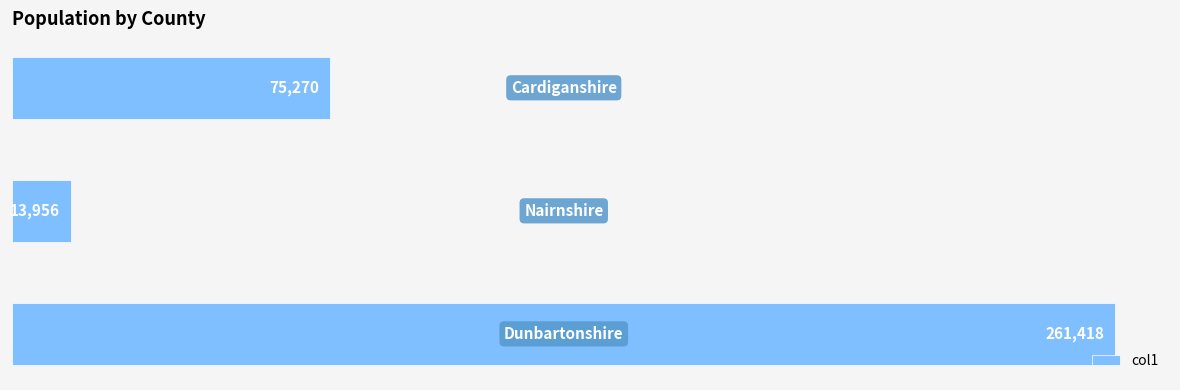

What is the minimum value shown in the chart?

13956